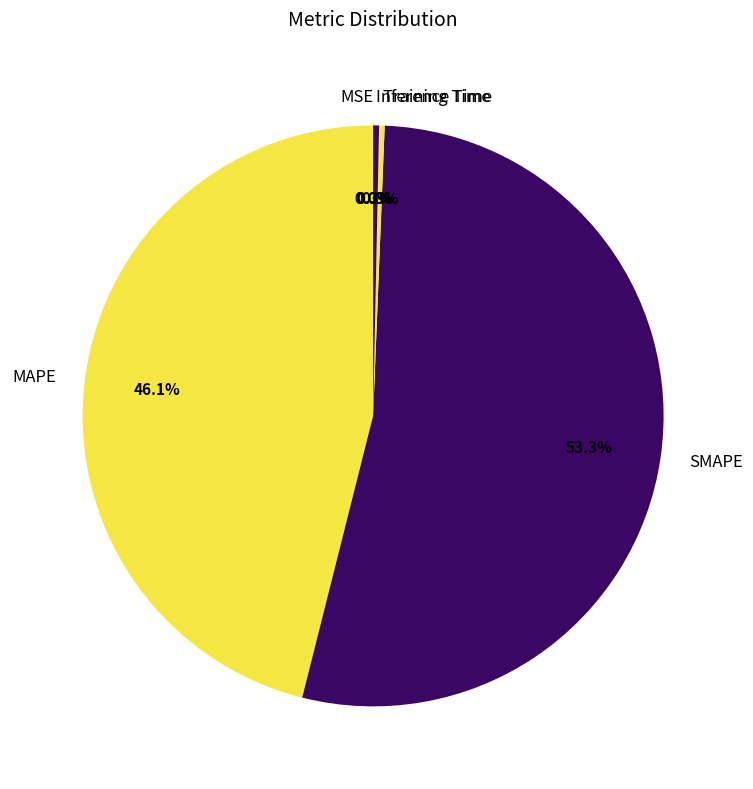

Is SMAPE the majority of the pie?

Yes